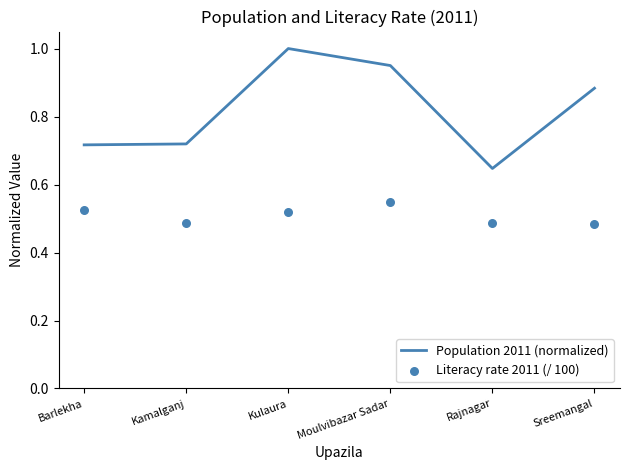

Is the value of Population 2011 (normalized) at Moulvibazar Sadar greater than the value of Literacy rate 2011 (/ 100) at Kulaura?

Yes